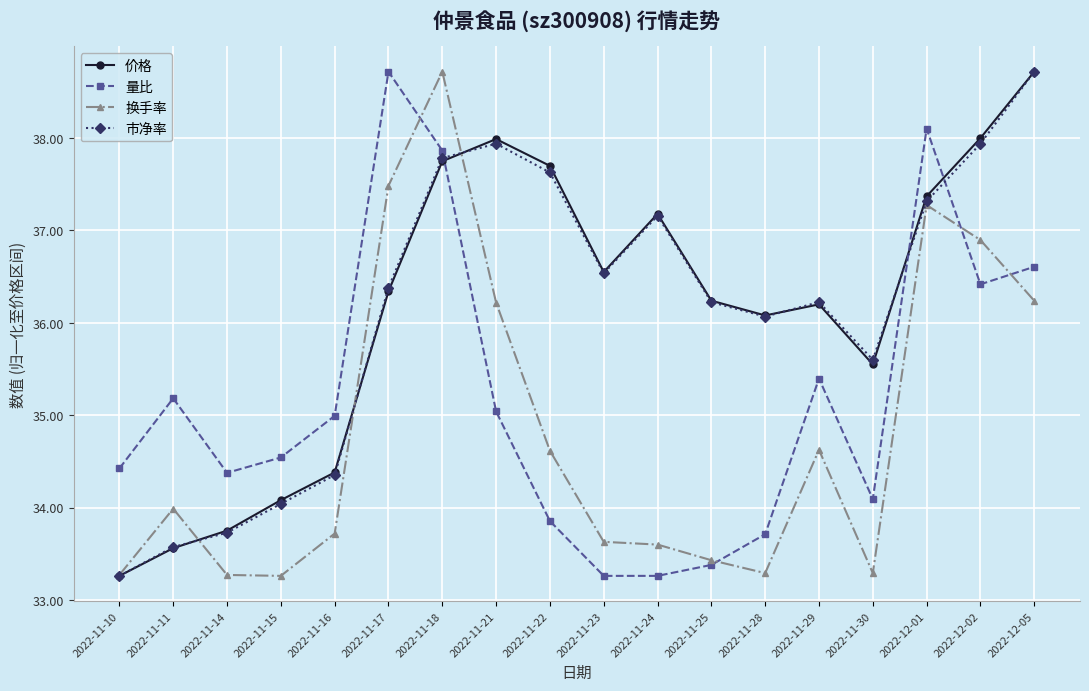

What is the minimum value for 价格?

33.3